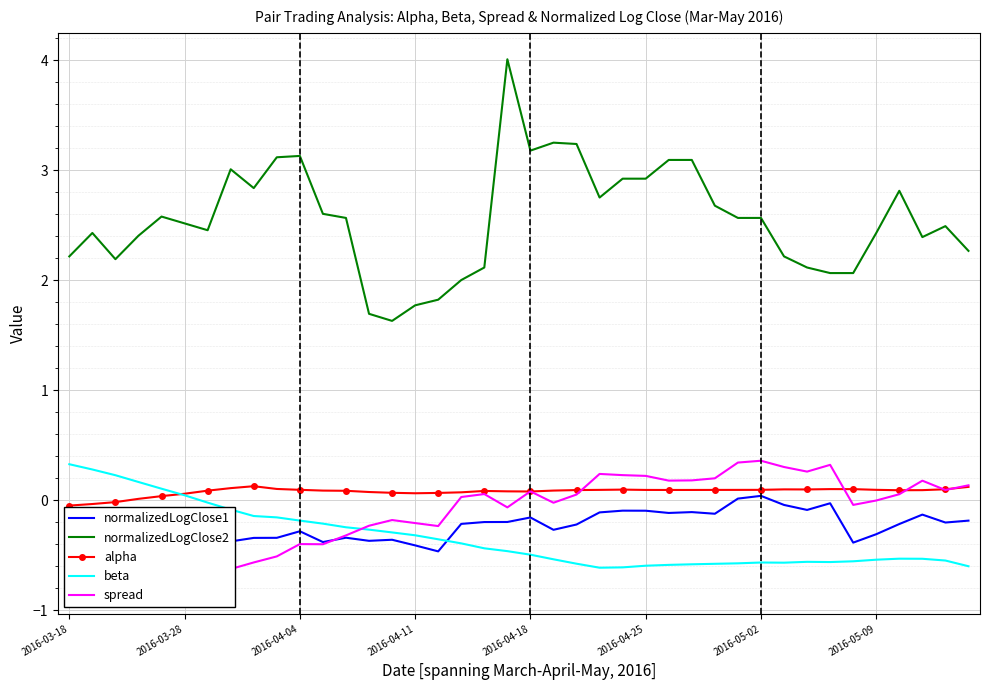

True or false: normalizedLogClose2 has a value of 2.2 at 2016-03-18.

True